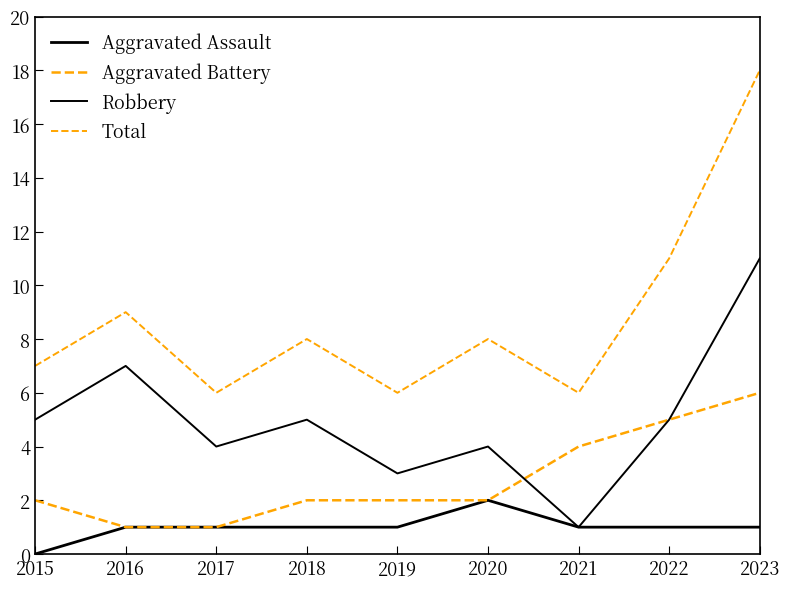

What is the value of the Aggravated Assault point at the 6th from the left?

2